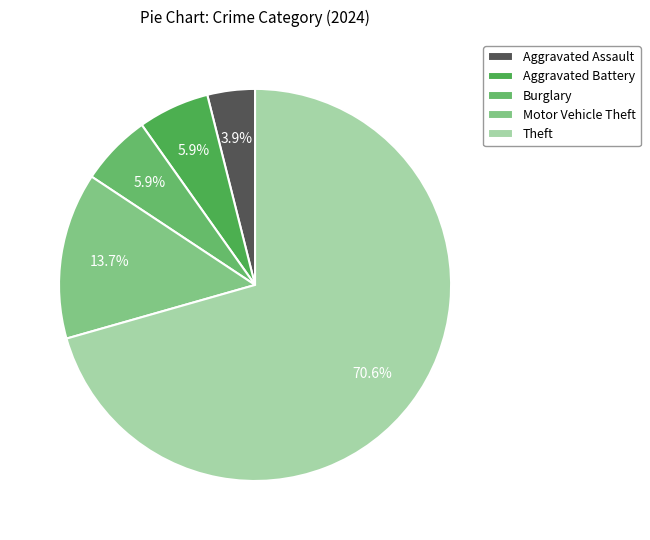

To the nearest percent, what percentage of the pie is Theft?

71%